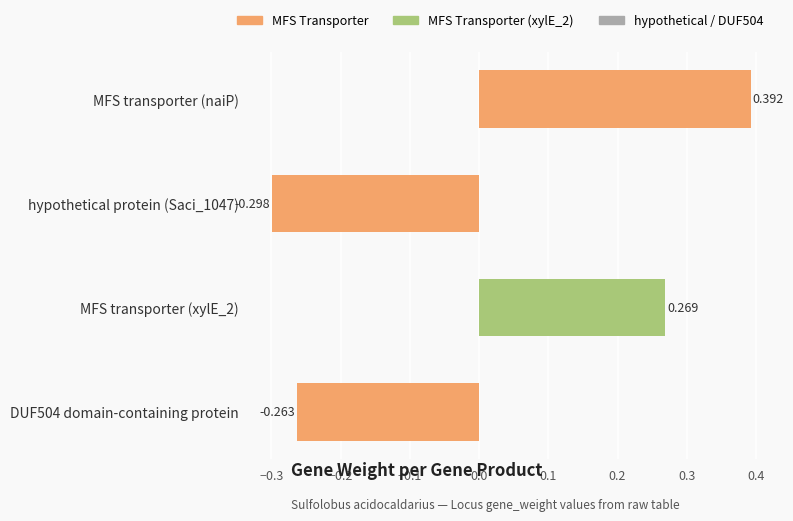

Which has a higher value, MFS transporter (naiP) or hypothetical protein (Saci_1047)?

MFS transporter (naiP)